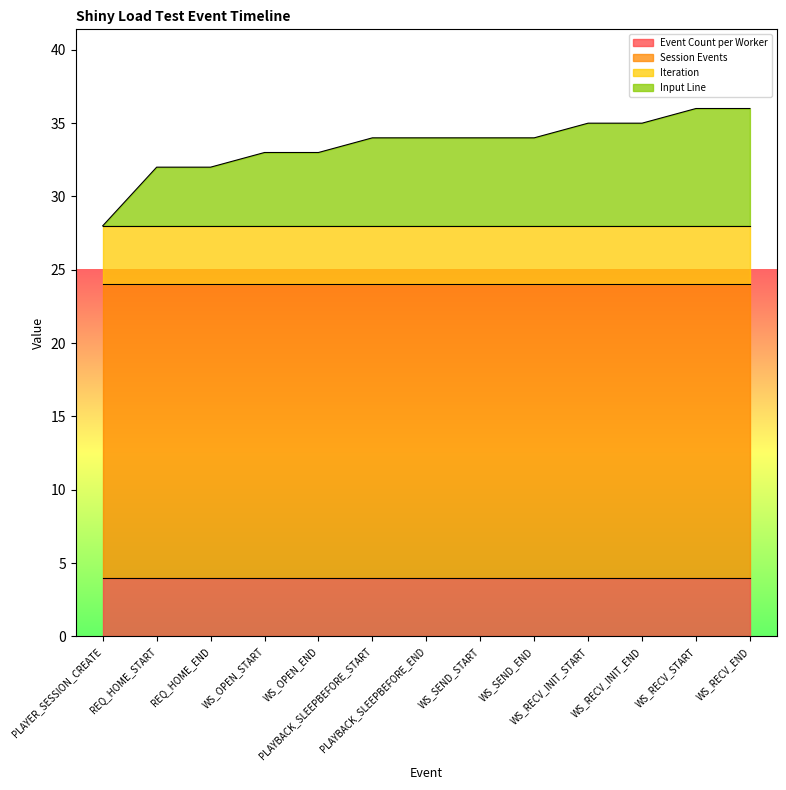

Which series has the largest total across all categories?

Session Events